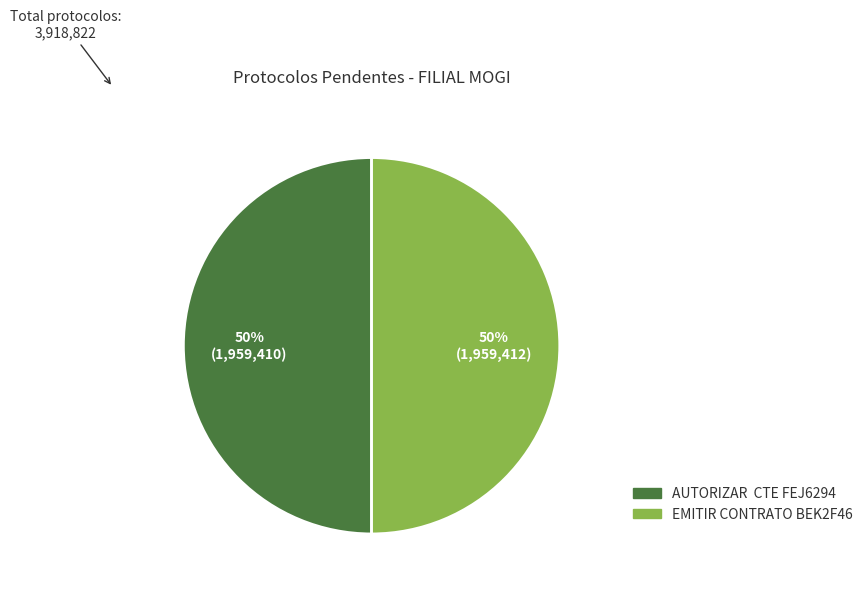

Count the number of slices in the pie.

2